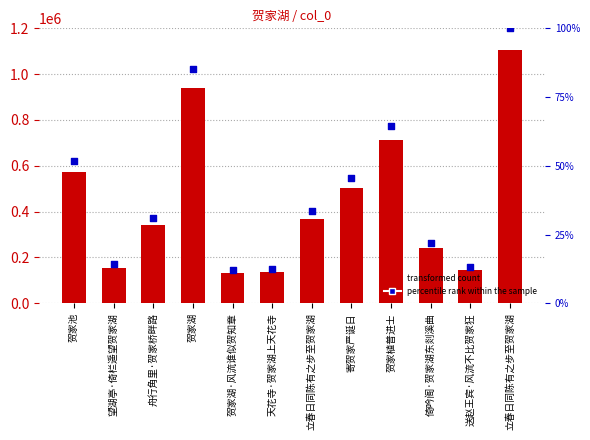

Which series has the largest total across all categories?

col_0